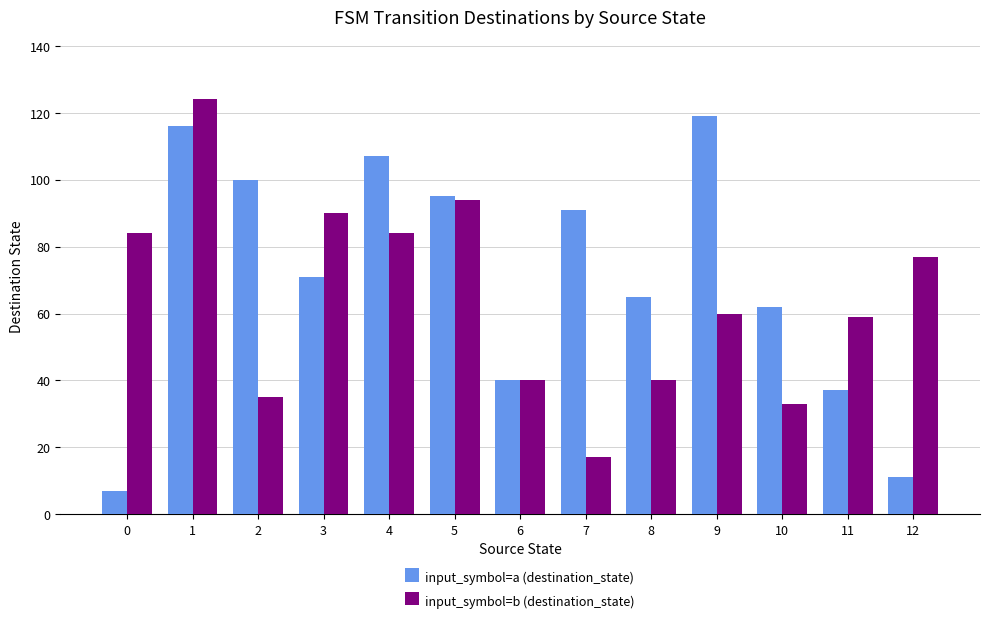

How many data points in input_symbol=a (destination_state) are less than 71?

6